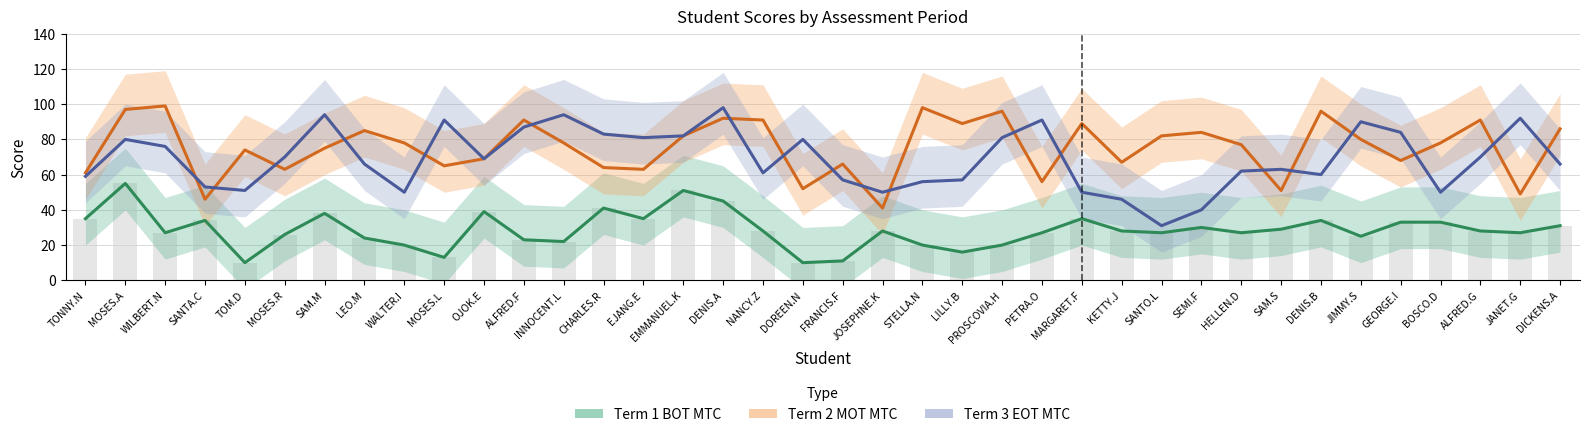

How many distinct data groups are displayed?

3